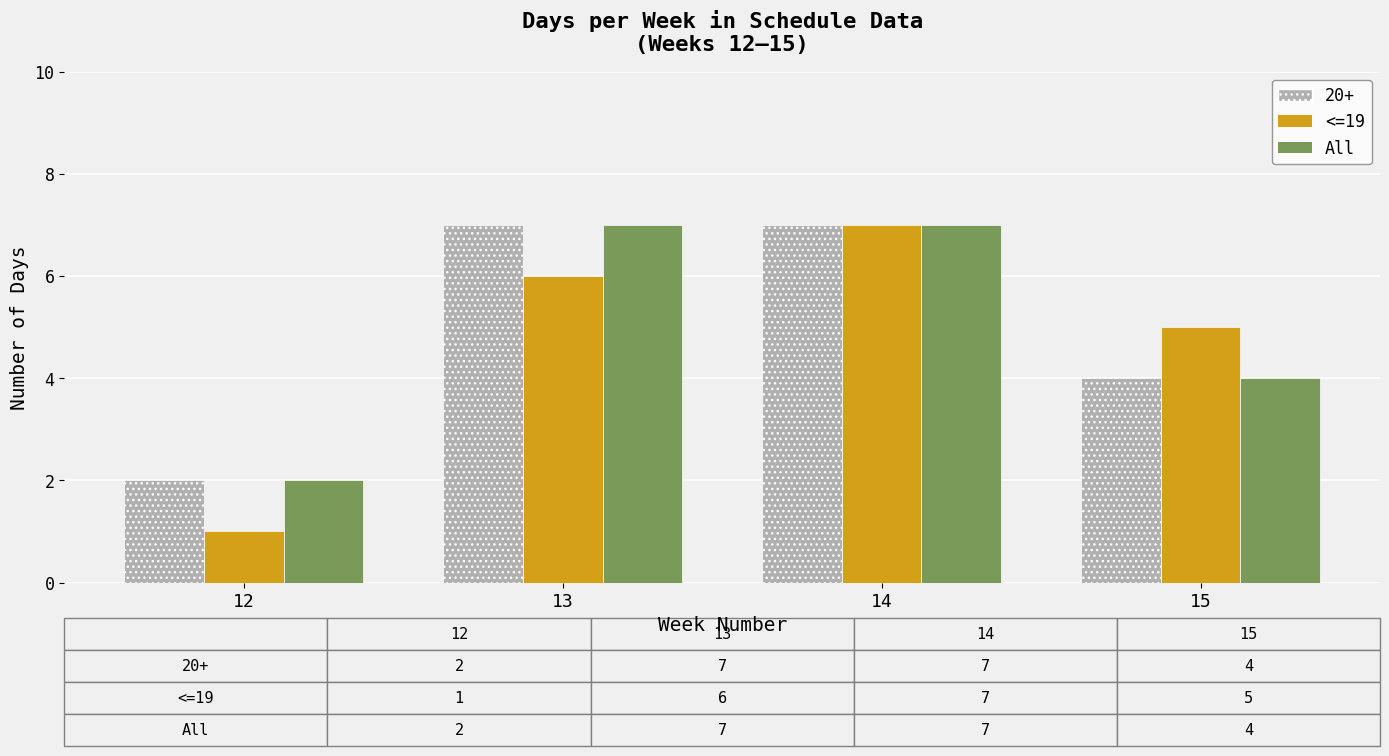

At which category is the sum across all series the highest?

14